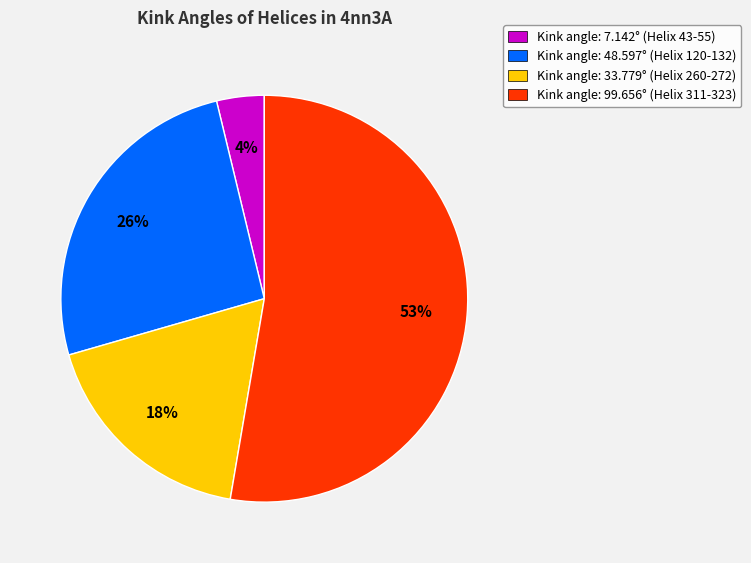

What is the largest slice in the pie chart?

Kink angle: 99.656° (Helix 311-323)